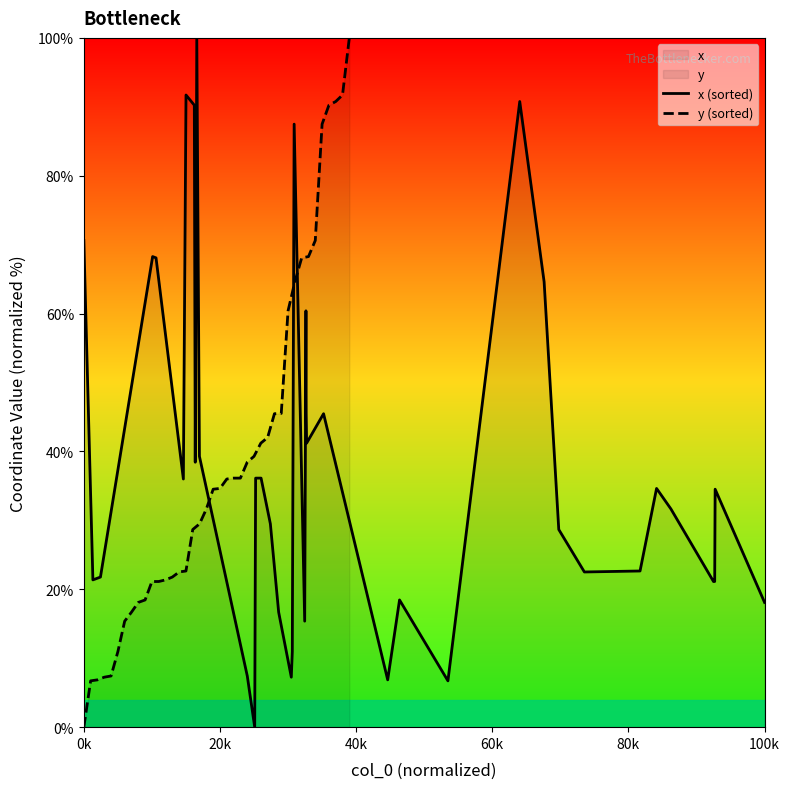

Is it true that x (sorted) equals 16.7 at 0k?

False